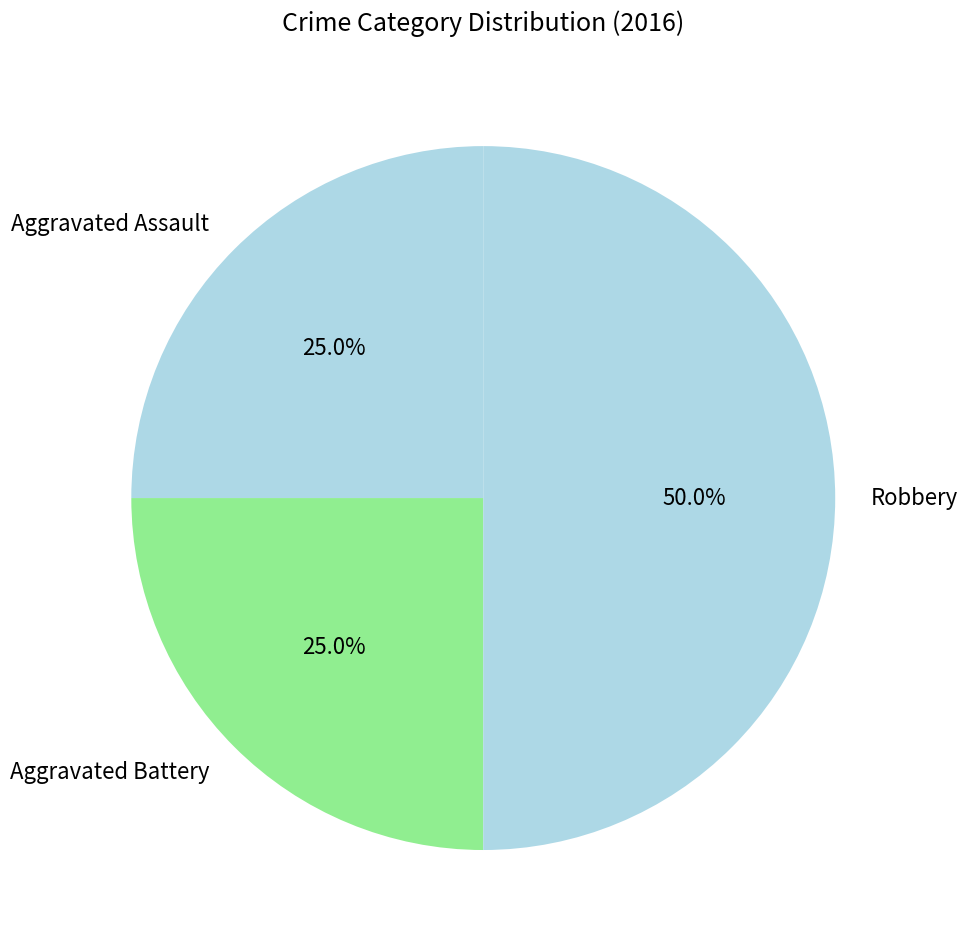

To the nearest percent, what is the difference between the largest and smallest slice percentages?

25%